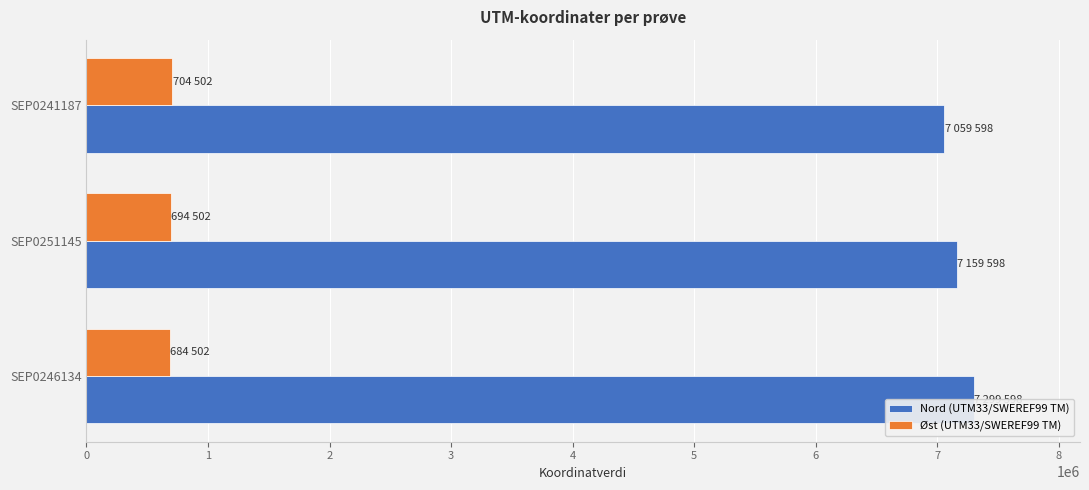

What is the average value of the Øst (UTM33/SWEREF99 TM) series?

694502